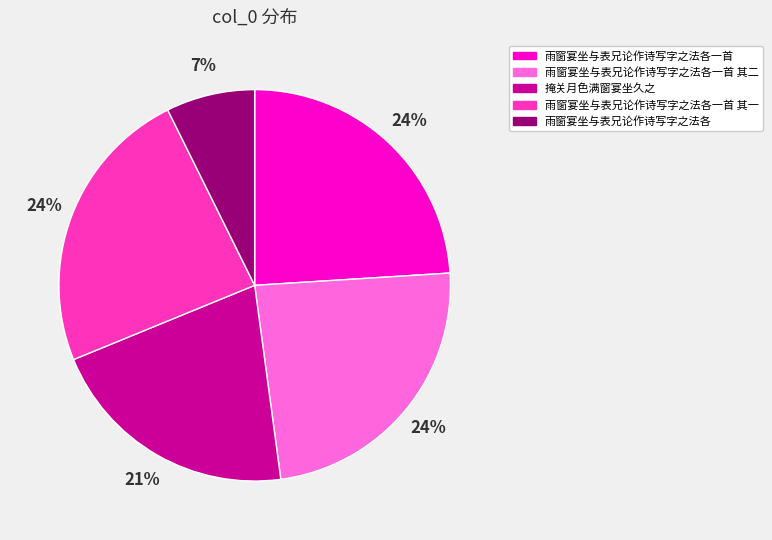

Count the number of slices in the pie.

5